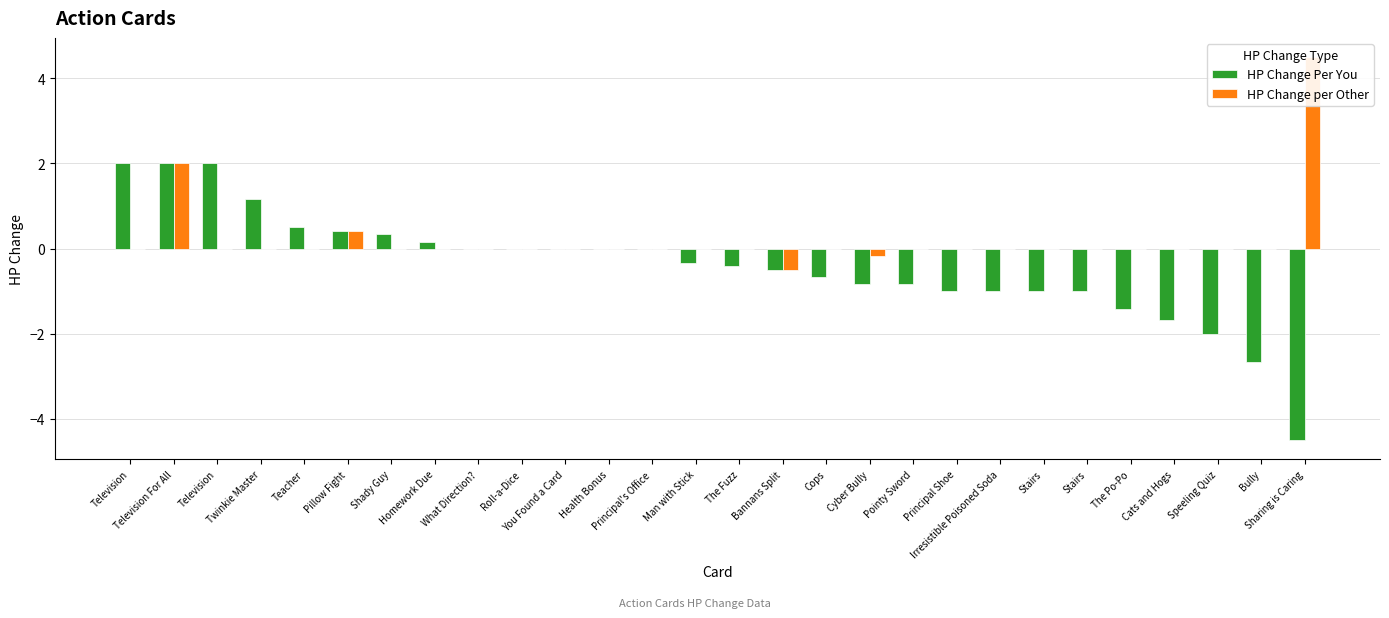

Which has a higher value, Television or Principal Shoe?

Television